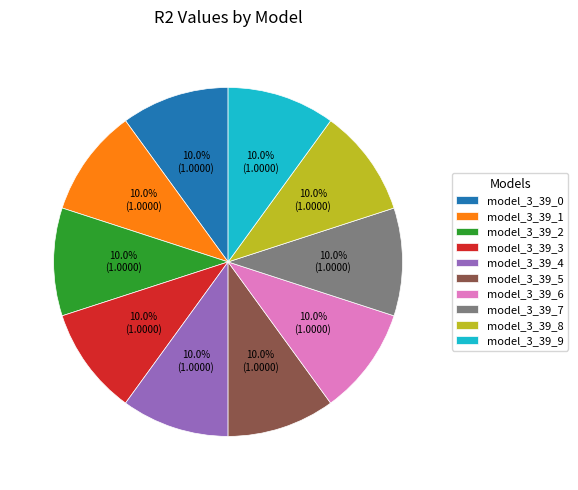

Combined, do model_3_39_1 and model_3_39_7 account for over 50%?

No